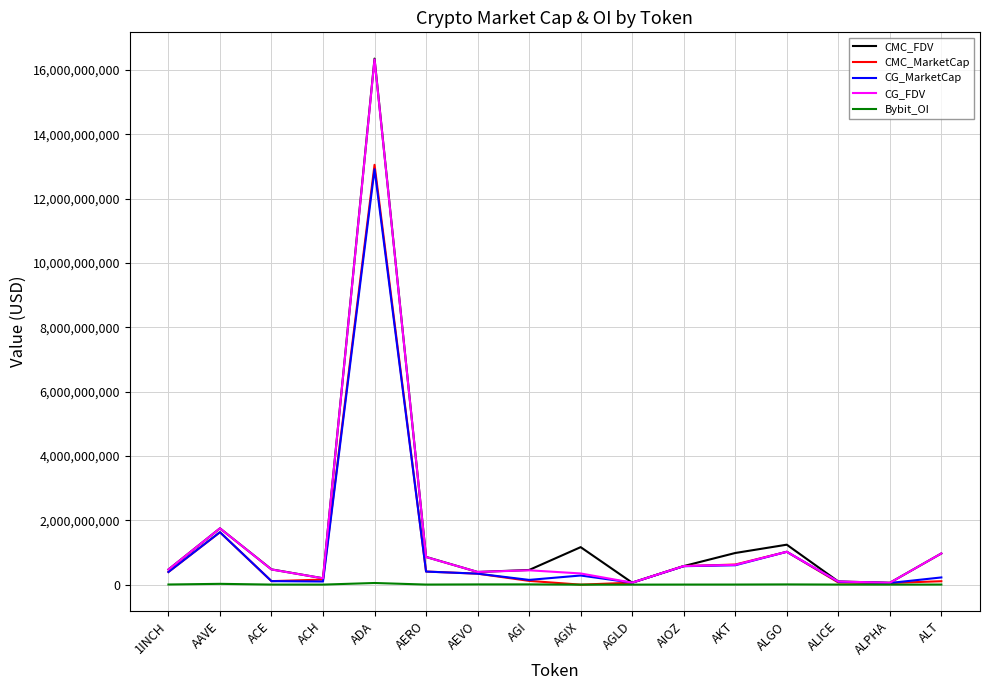

What position from the right is ALPHA?

2